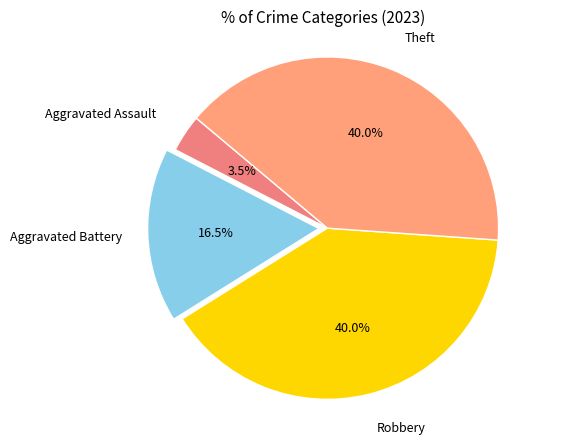

Does any single category account for the majority?

No